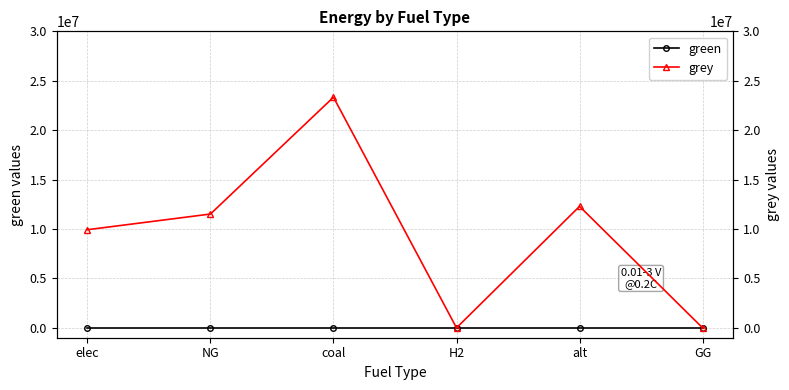

Rank the series by their average value, from lowest to highest.

green, grey